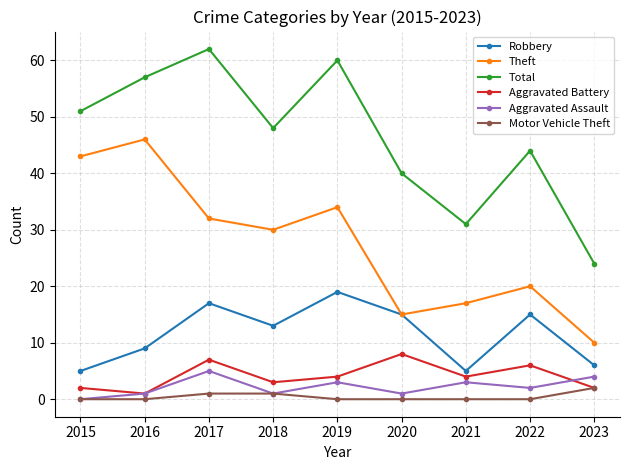

True or false: Aggravated Assault and Robbery cross at least once.

False